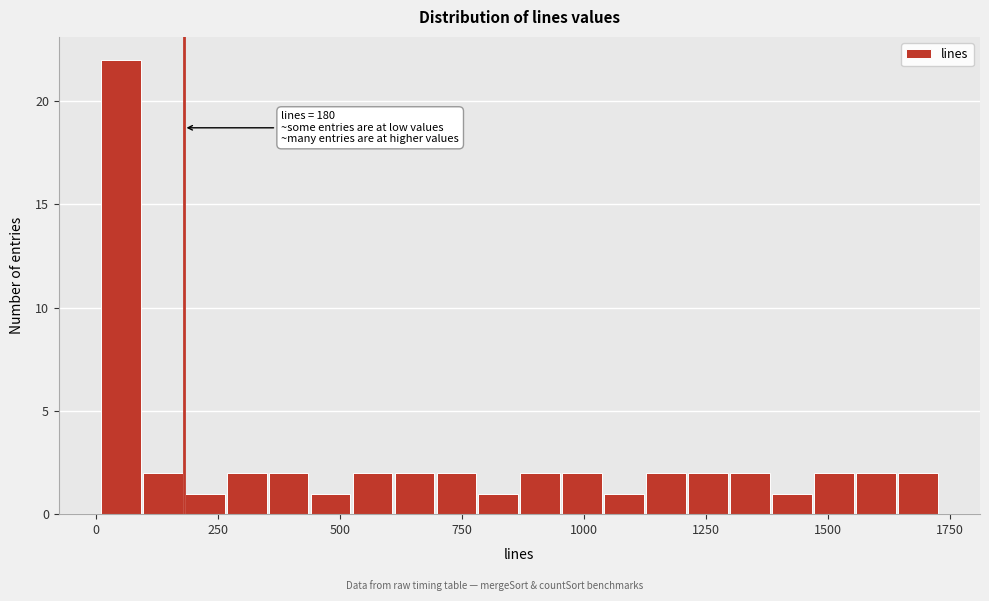

Around what value on the x-axis is the tallest bar? Give the approximate position of its centre, as read against the axis.

50